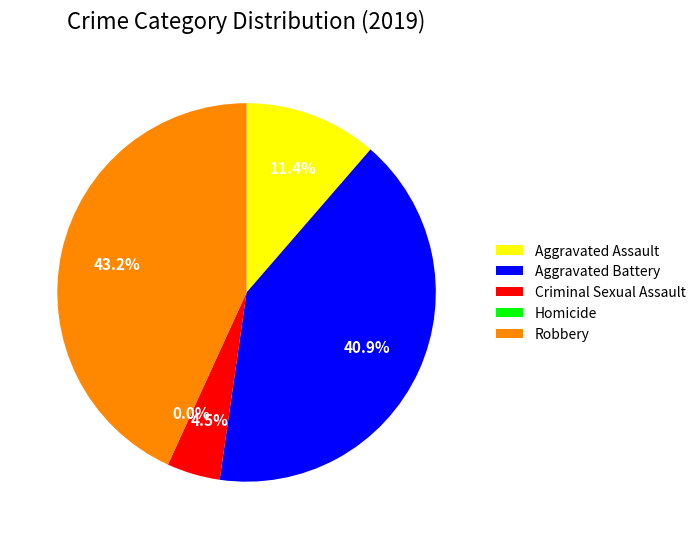

To the nearest percent, what percentage of the pie is Robbery?

43%